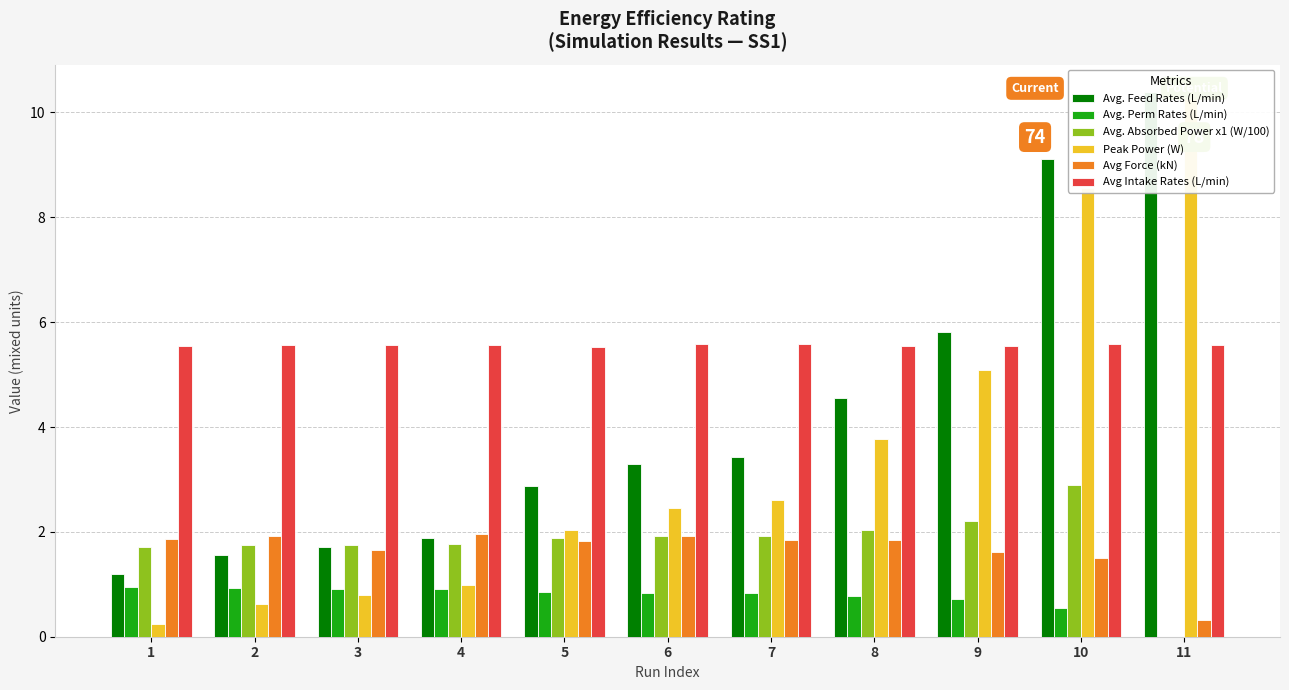

Are the bars grouped side by side (vs. stacked)?

Yes